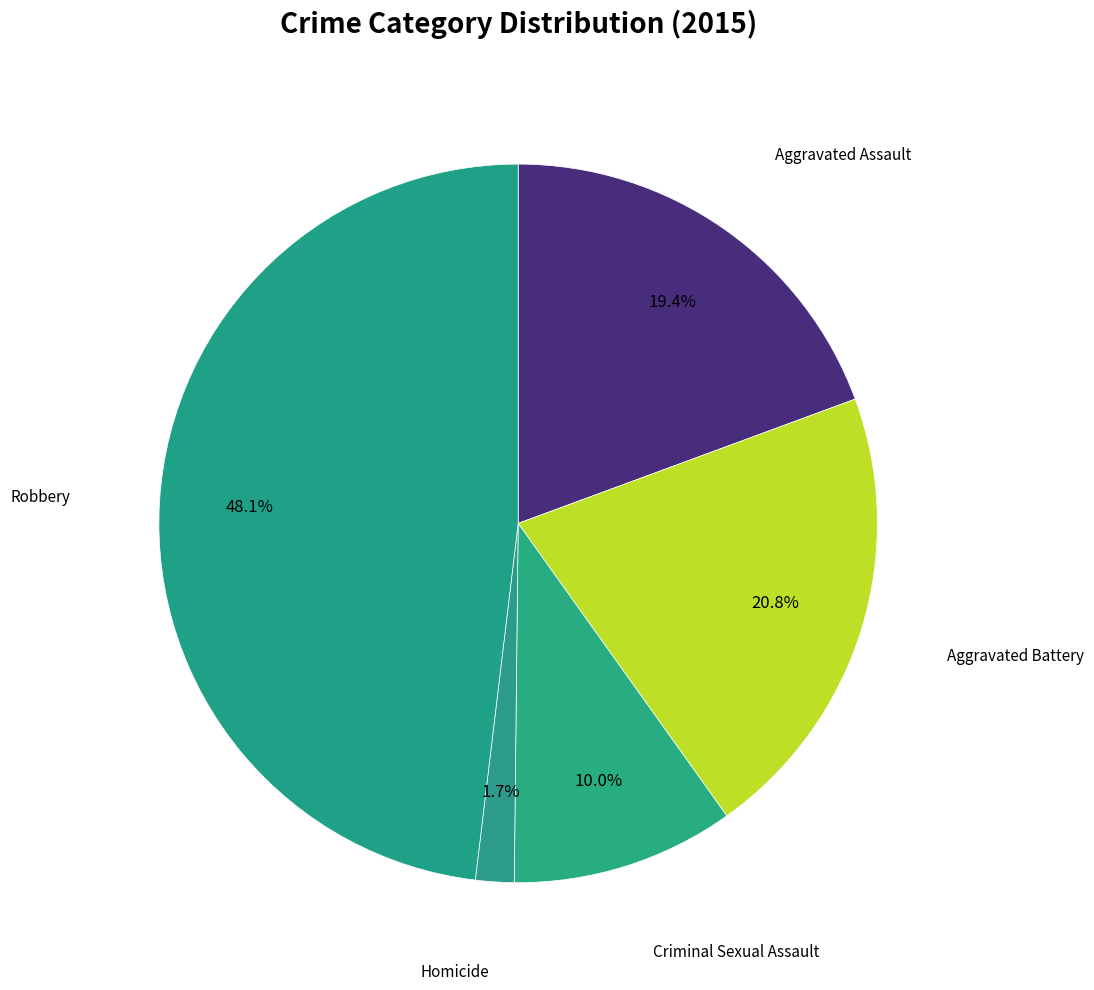

How many slices are in this pie chart?

5